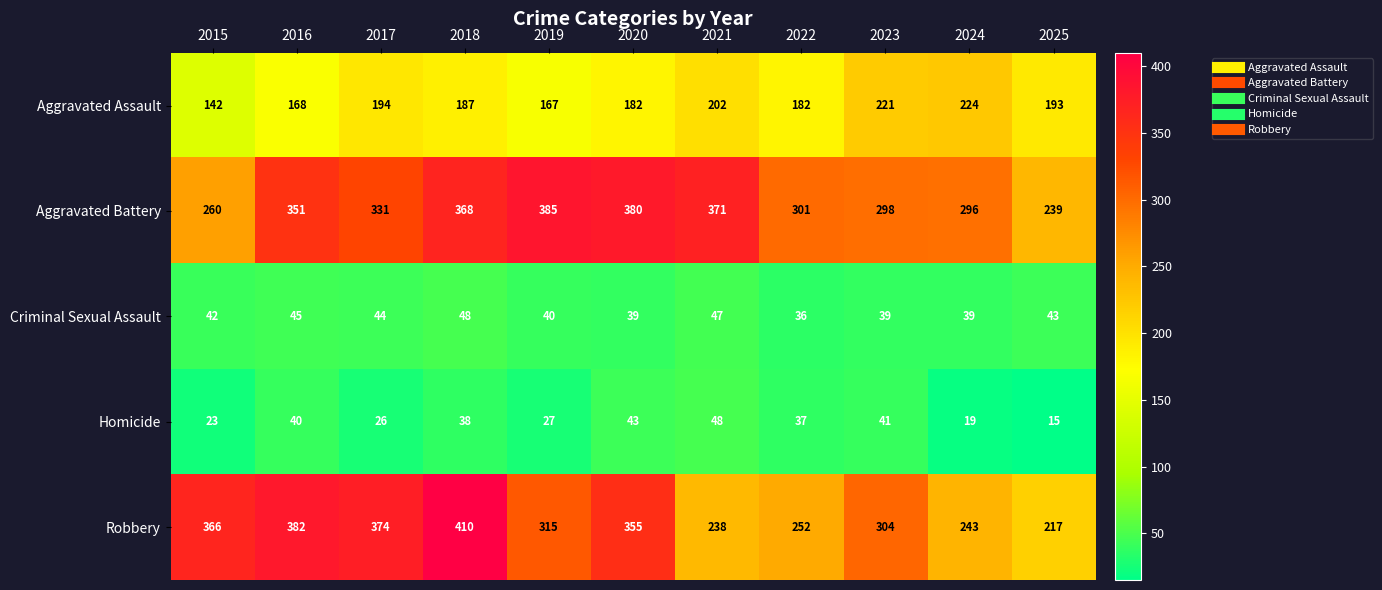

Rank the series at 2021 from lowest to highest value.

Criminal Sexual Assault, Homicide, Aggravated Assault, Robbery, Aggravated Battery